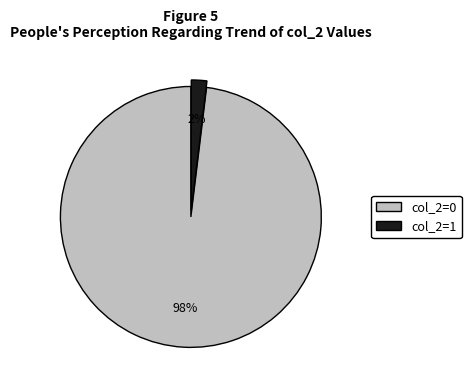

To the nearest percent, what percentage of the pie is col_2=0?

98%